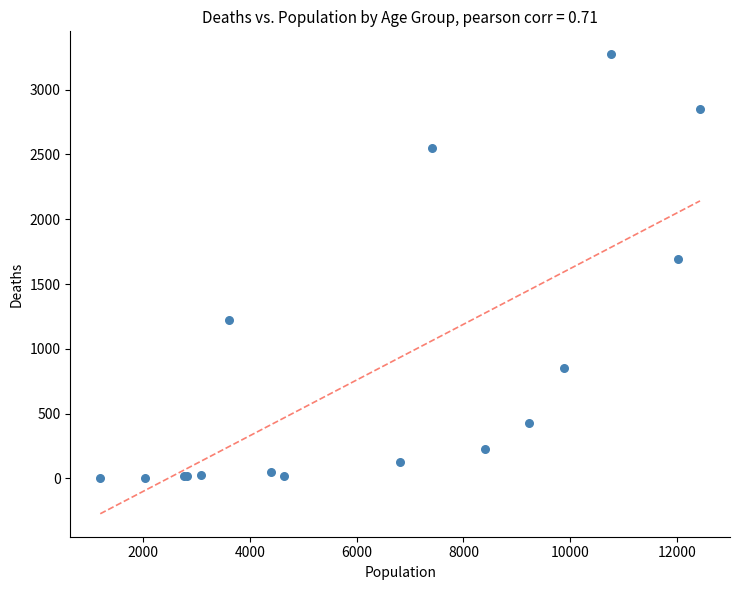

What Y value in the scatter plot is closest to 1638?

1690